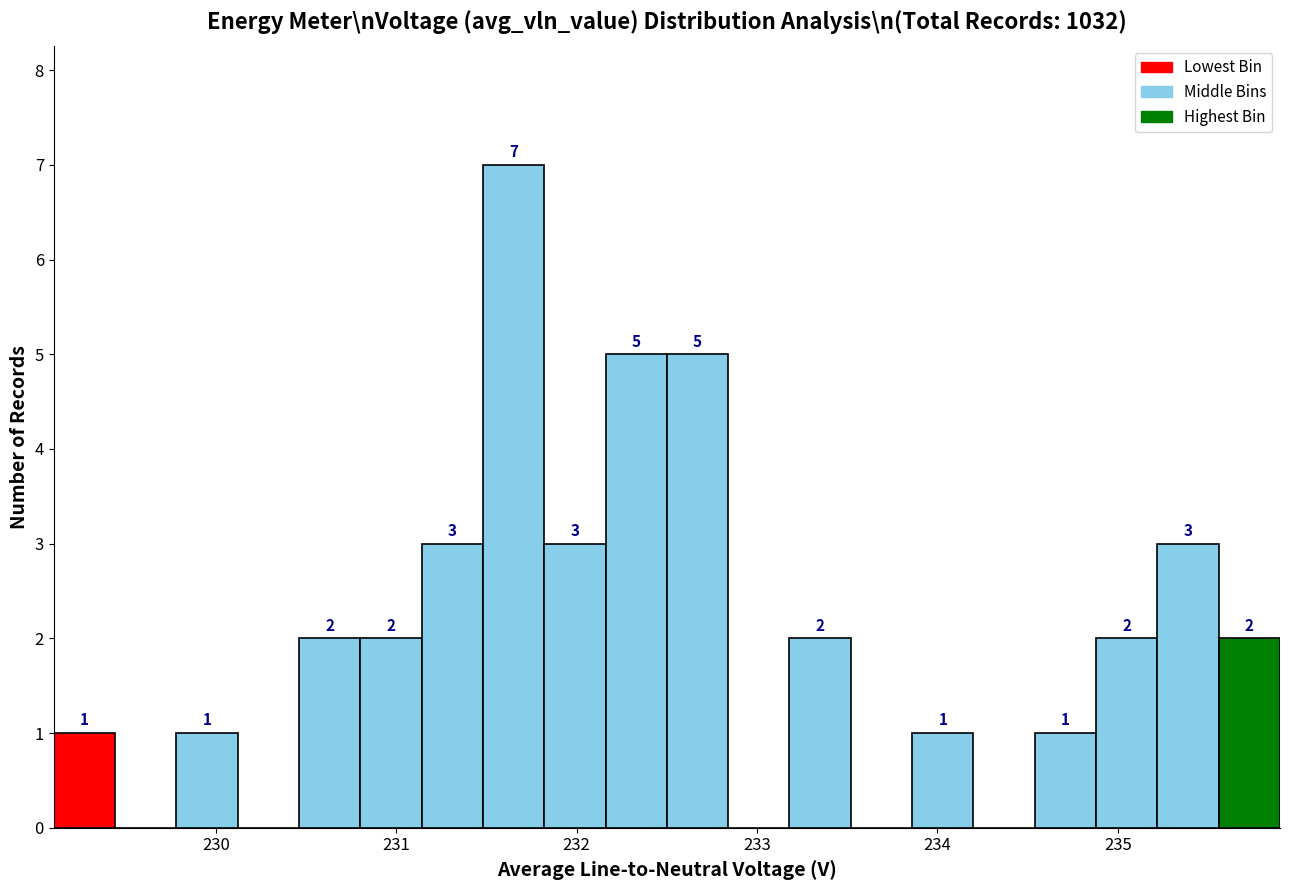

Around what value on the x-axis is the tallest bar? Give the approximate position of its centre, as read against the axis.

231.7